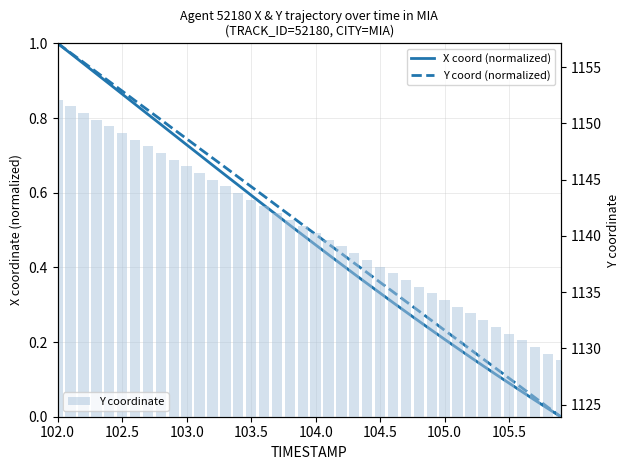

What is the highest value of the Y coordinate series?

1152.1